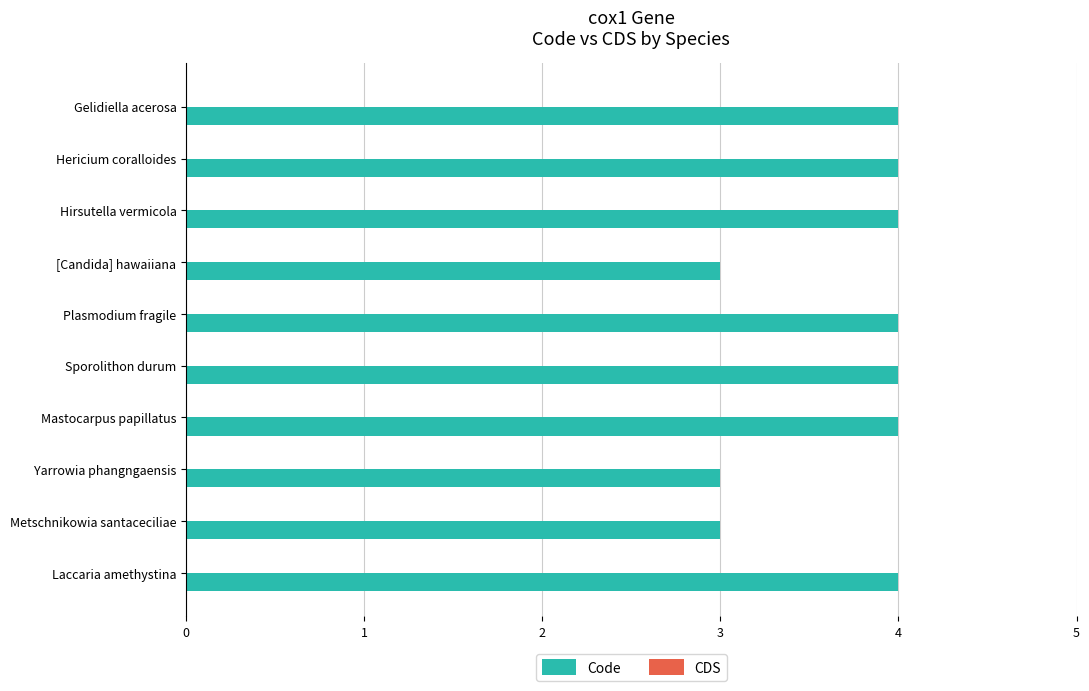

What is the approximate value at Yarrowia phangngaensis?

3